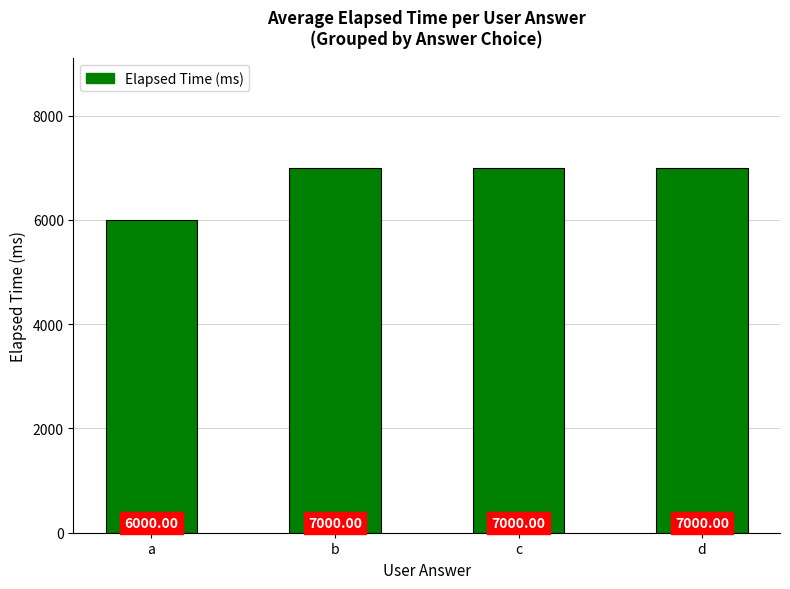

Approximately how many times larger is the value at a compared to c?

0.9